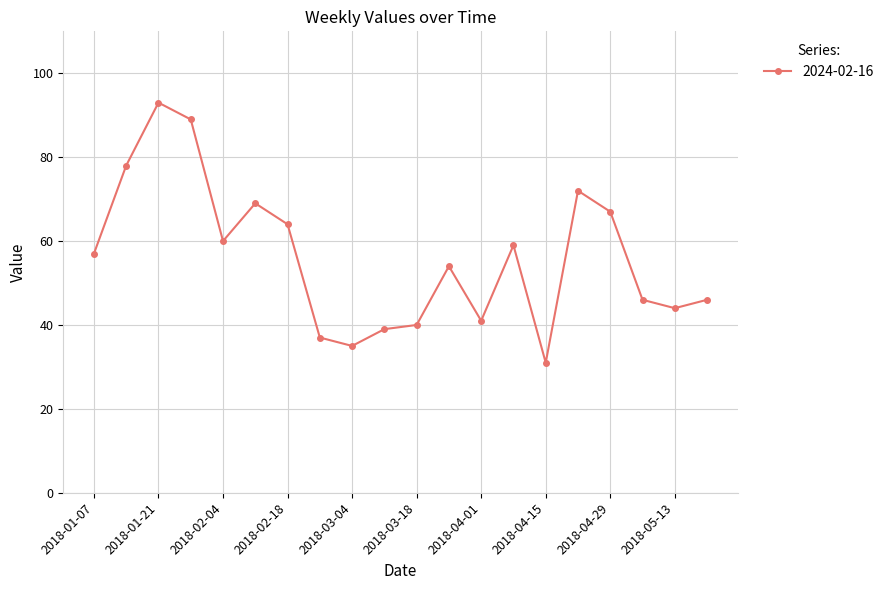

What is the maximum value shown in the chart?

93